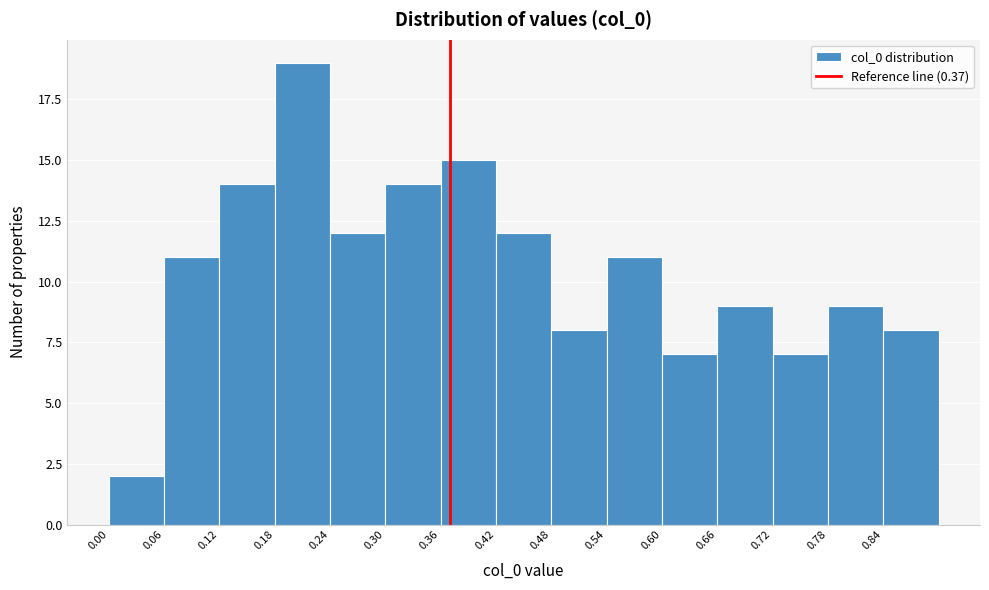

Reading left to right, list every bar in this chart as the range it spans on the x-axis followed by its height. The values are not printed on the chart, so give them approximately, as read against the axis.

0.00 to 0.06: 2
0.06 to 0.12: 11
0.12 to 0.18: 14
0.18 to 0.24: 19
0.24 to 0.30: 12
0.30 to 0.36: 14
0.36 to 0.42: 15
0.42 to 0.48: 12
0.48 to 0.54: 8
0.54 to 0.60: 11
0.60 to 0.66: 7
0.66 to 0.72: 9
0.72 to 0.78: 7
0.78 to 0.84: 9
0.84 to 0.90: 8